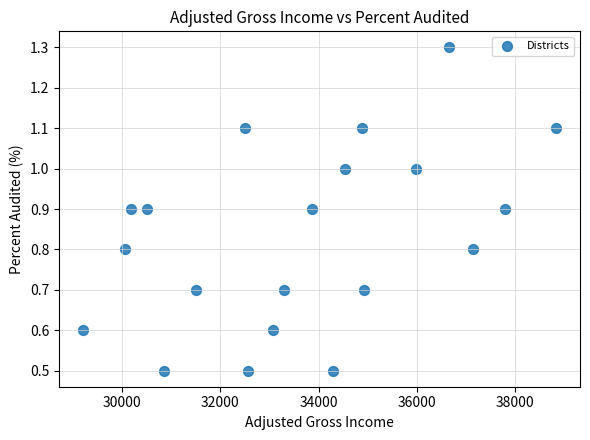

What is the range of X values (max minus min)?

9646.0